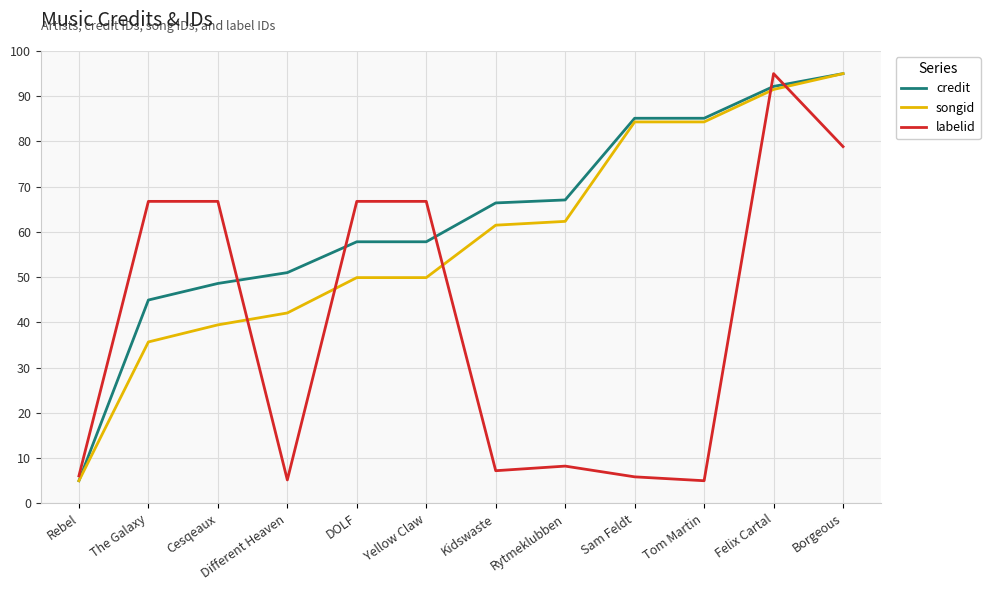

List the series in order of their overall mean, highest first.

credit, songid, labelid